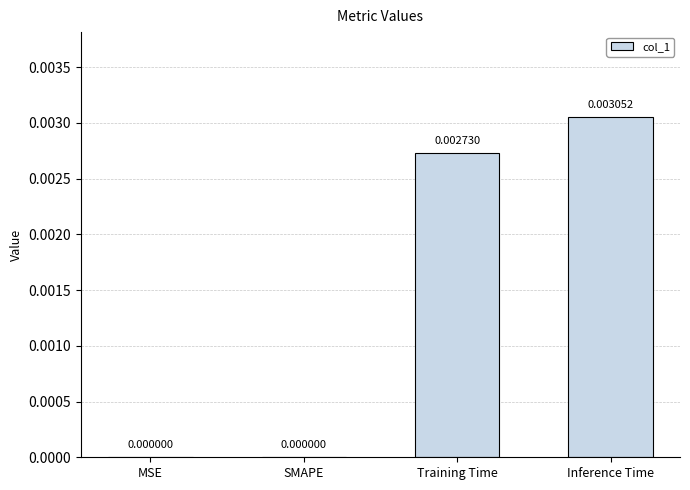

Between Inference Time and Training Time, which is larger?

Inference Time